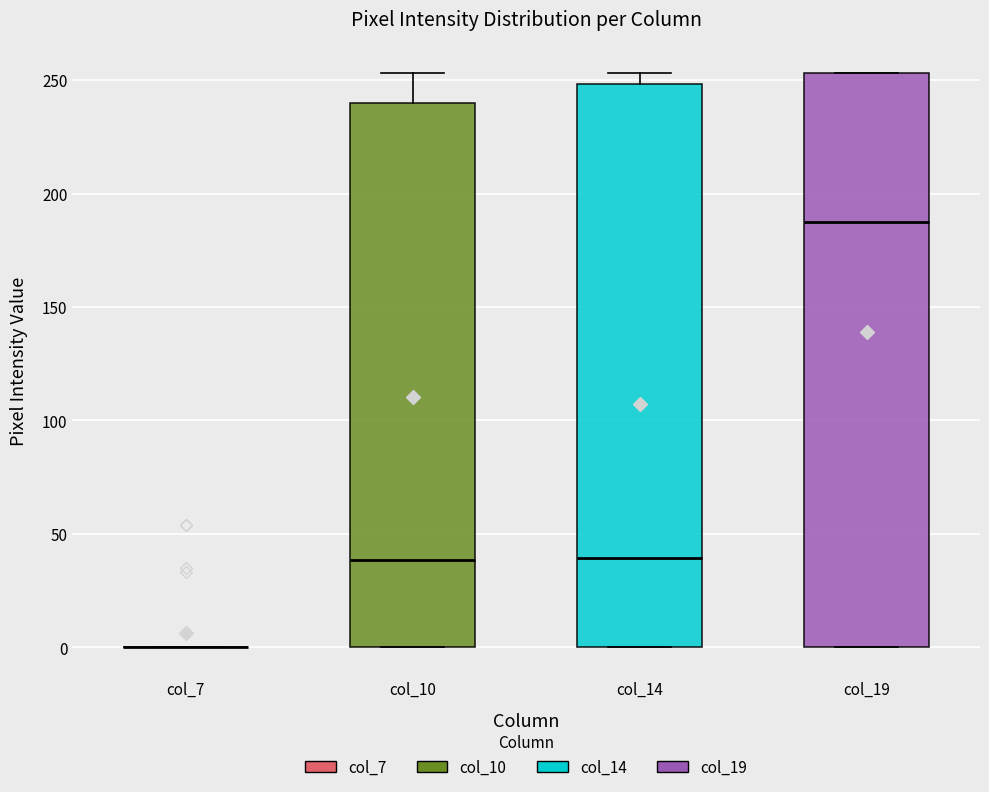

Reading left to right, read every box against the y-axis: the position of its median line, the range the box covers, and the ends of its whiskers. The values are not printed on the chart, so give them approximately, as read against the axis.

col_7: box collapsed to a line at 0, whiskers 0 to 0
col_10: median 40, box 0 to 240, whiskers 0 to 255
col_14: median 40, box 0 to 250, whiskers 0 to 255
col_19: median 190, box 0 to 255, whiskers 0 to 255